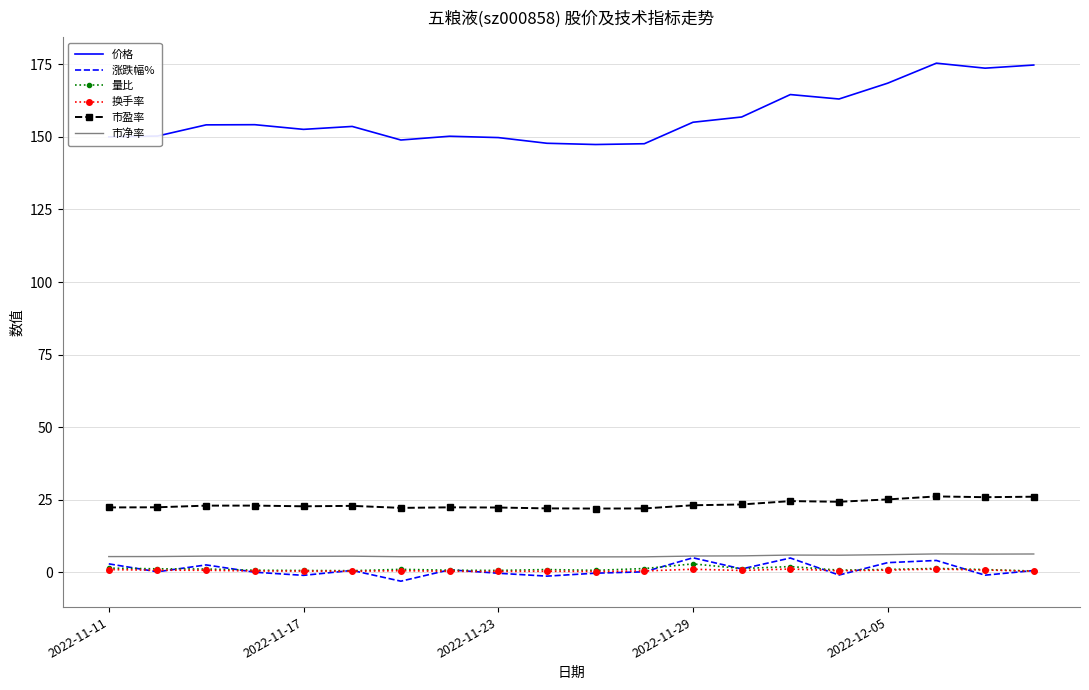

Which series has the largest total across all categories?

价格